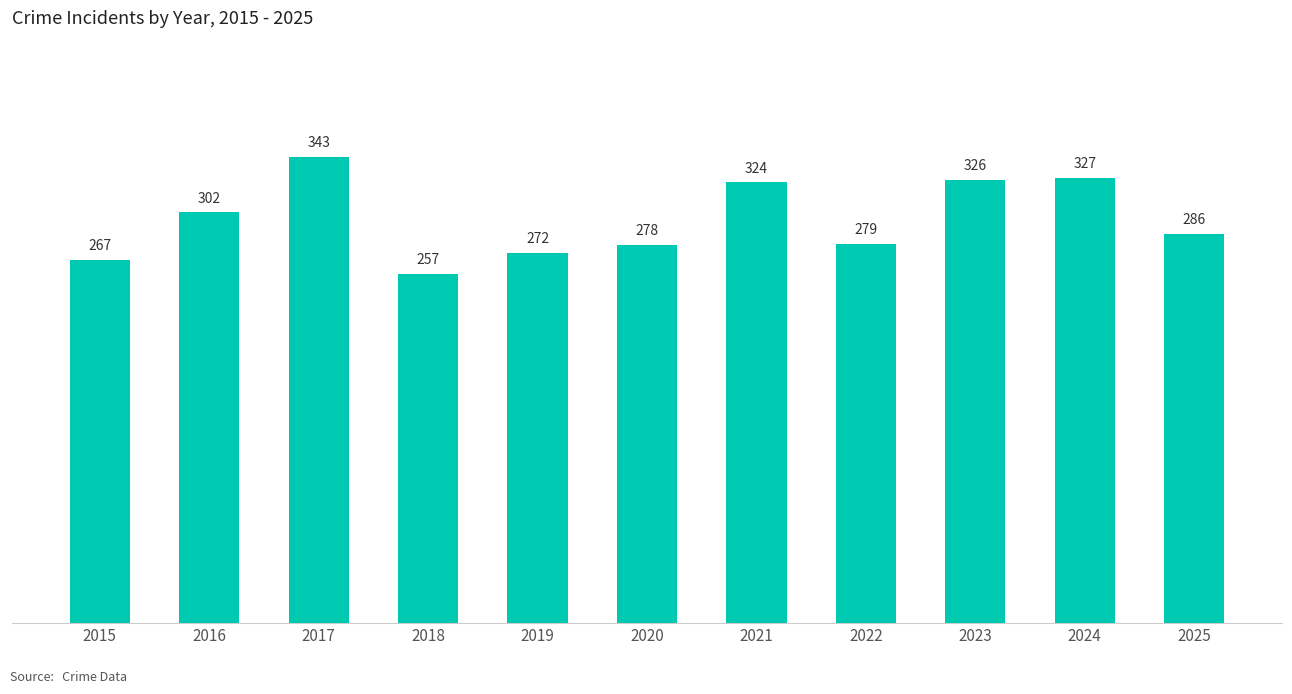

True or false: the data shows 491 at 2020.

False